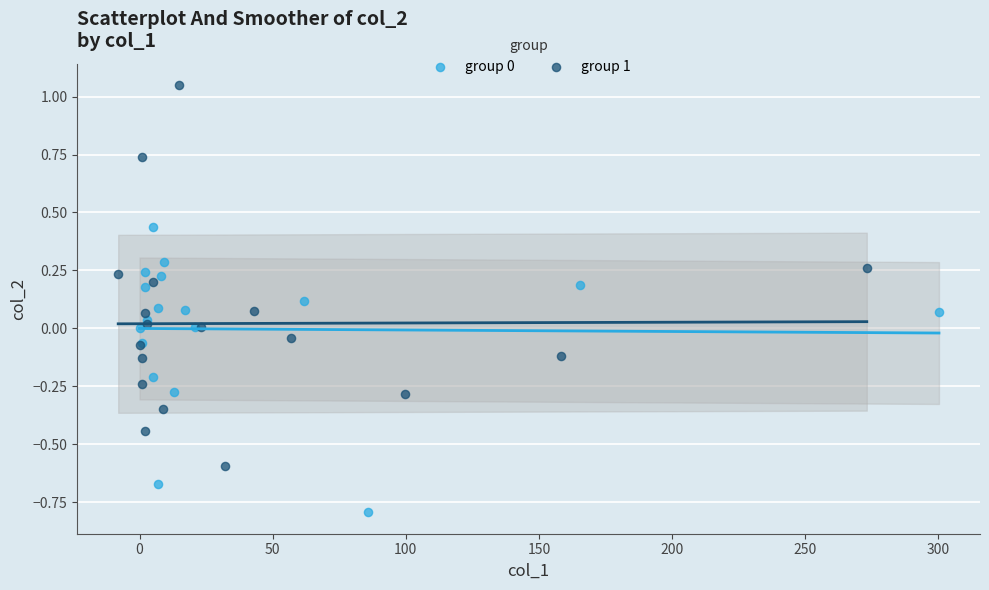

Which series contains the highest Y value?

group 1